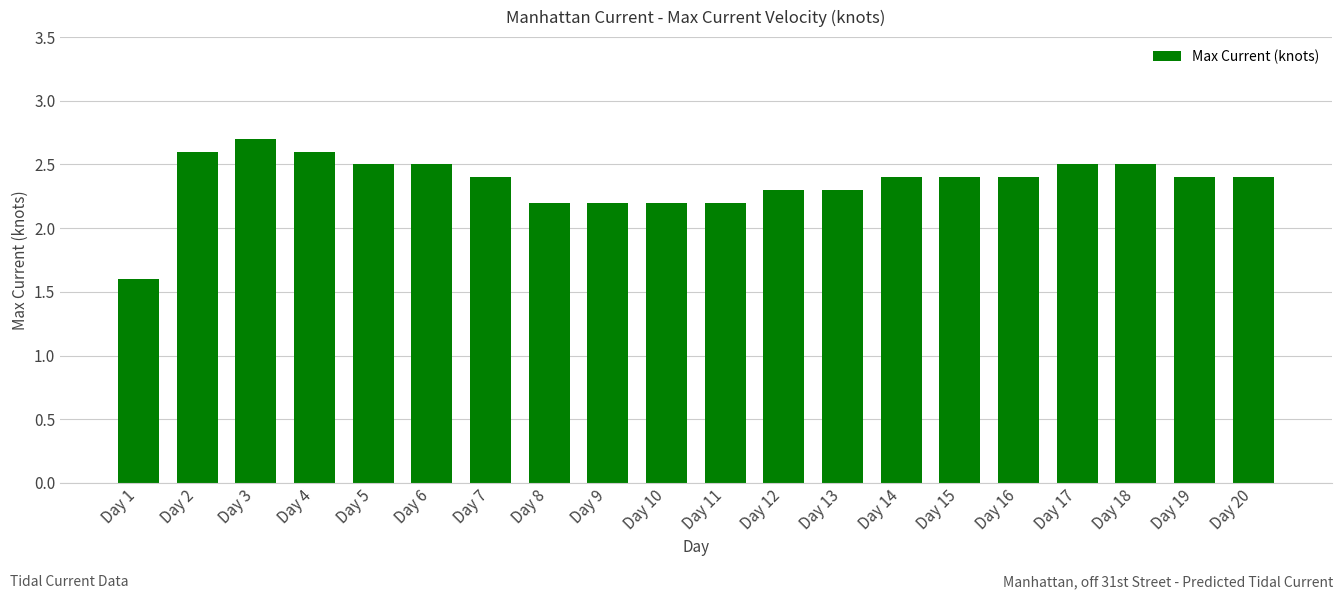

Reading right to left, extract all data points from this chart.

2.4	2.4	2.5	2.5	2.4	2.4	2.4	2.3	2.3	2.2	2.2	2.2	2.2	2.4	2.5	2.5	2.6	2.7	2.6	1.6